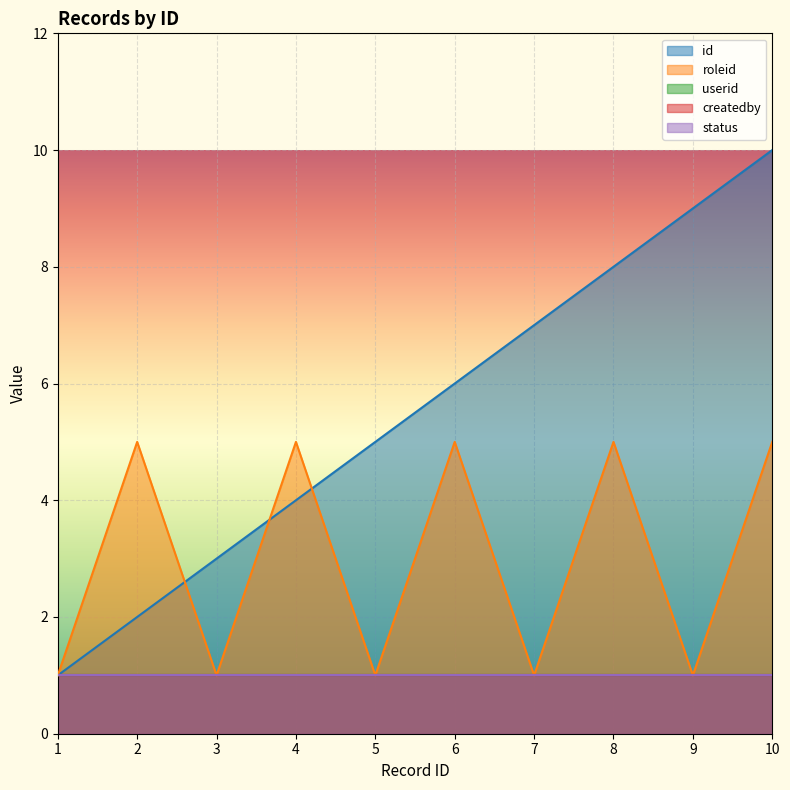

What are all the series names shown in the legend?

id, roleid, userid, createdby, status